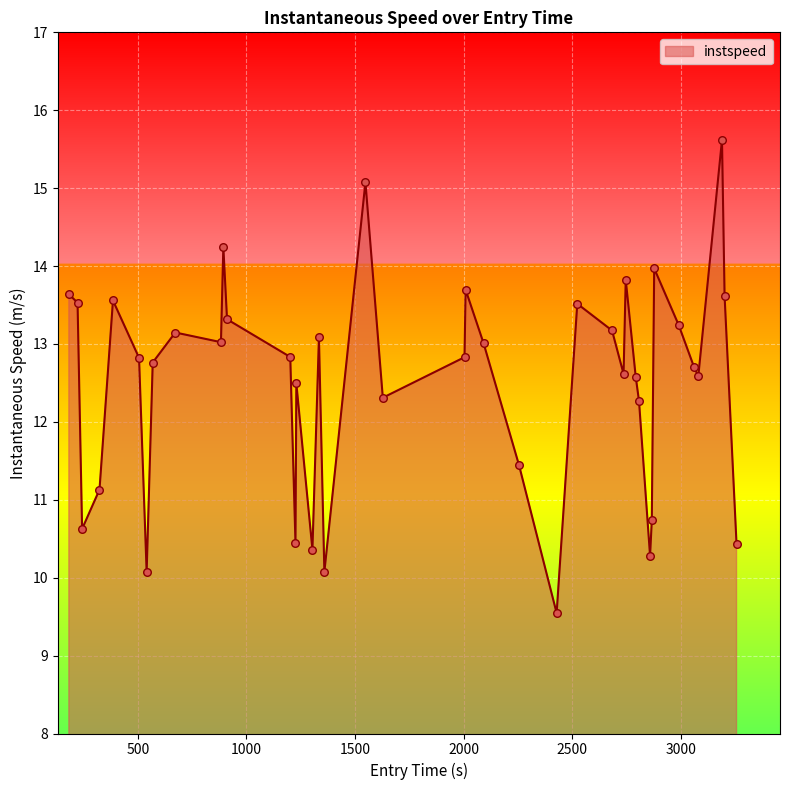

What is the difference between the maximum and minimum values?

6.1